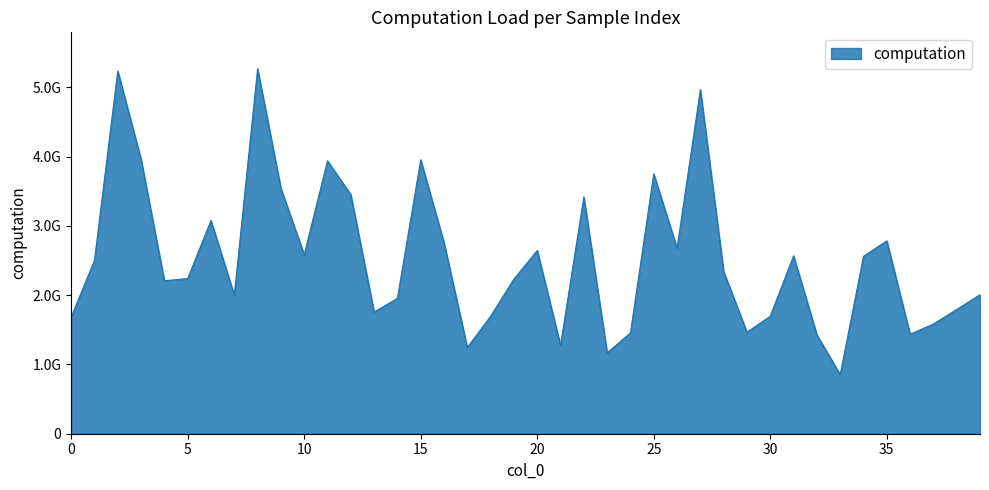

At which category does the data reach its first local peak?

2